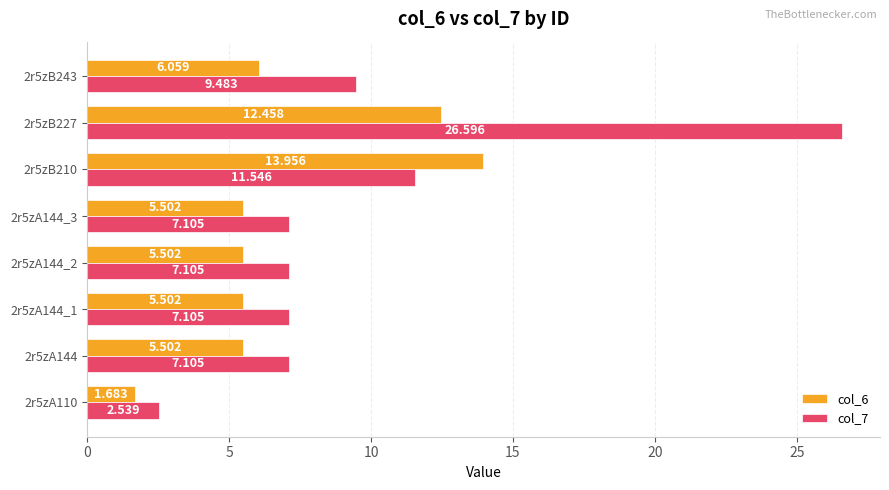

Is the value of col_7 at 2r5zB243 greater than the value of col_6 at 2r5zB227?

No